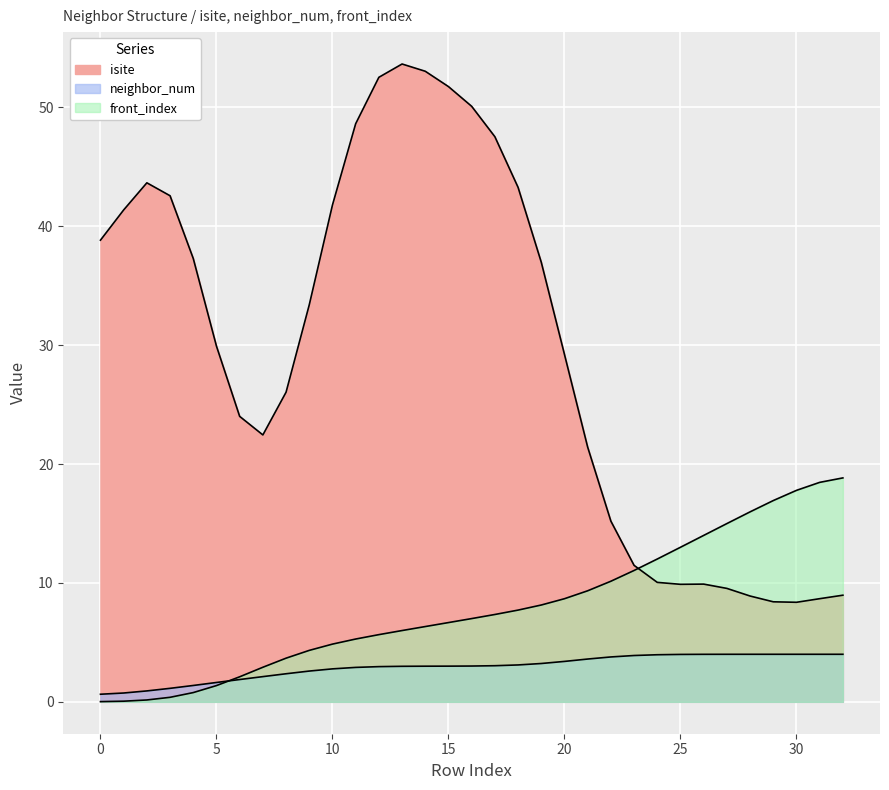

What is the value of the neighbor_num point at the 20th from the left?

3.2